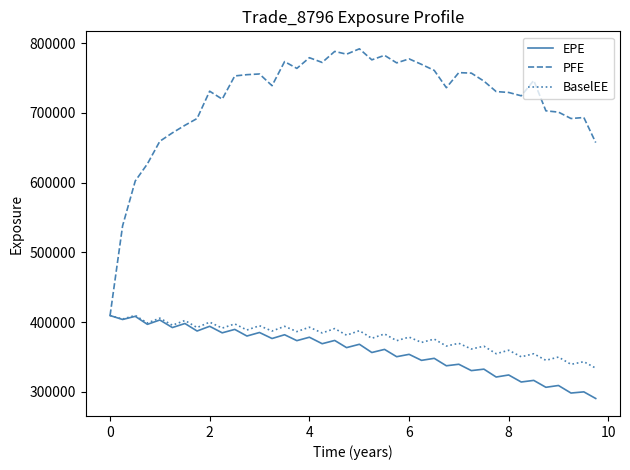

What is the maximum value shown in the chart?

791980